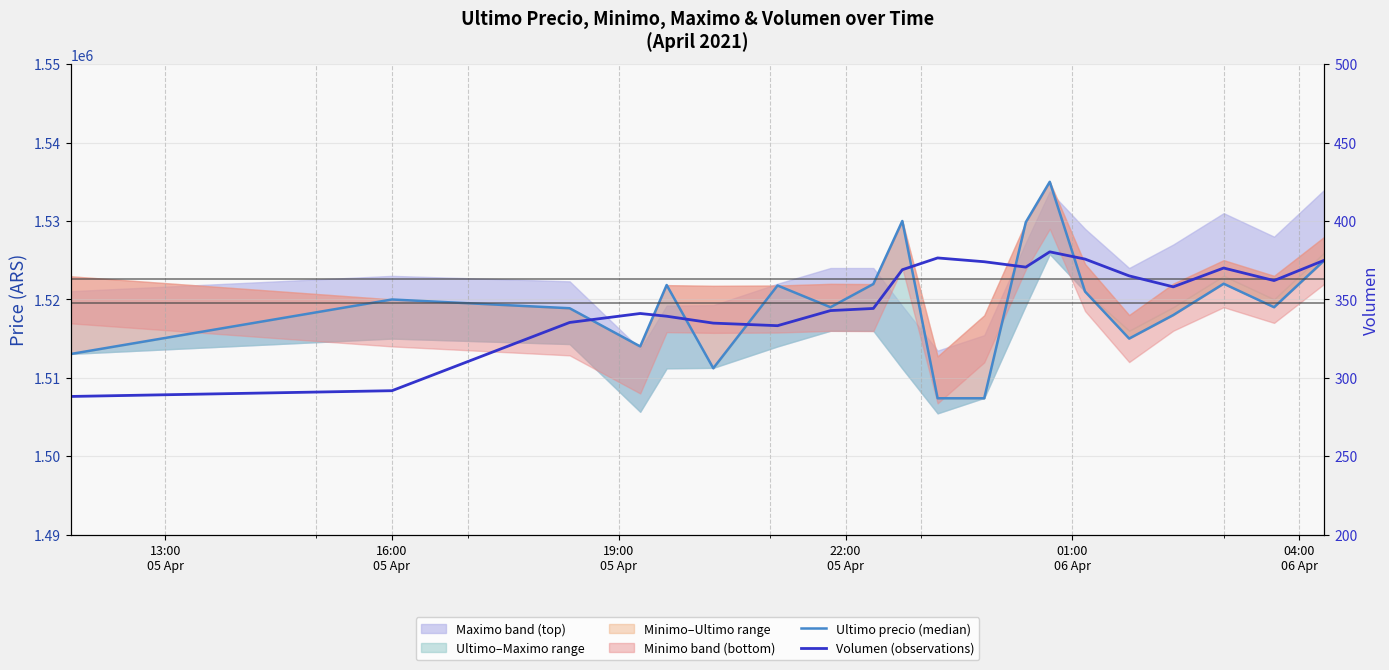

Which series has the largest range (max minus min)?

Ultimo precio (median)